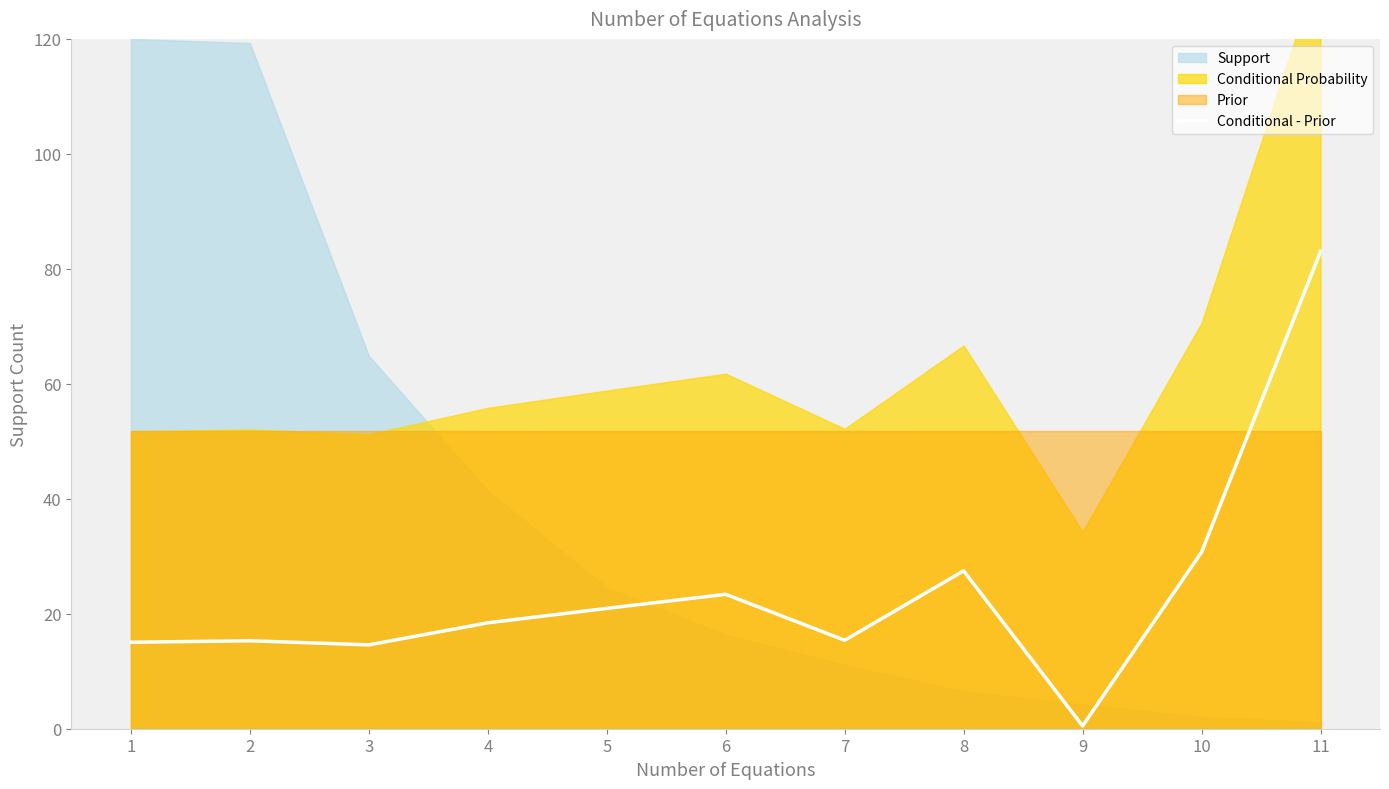

Is it true that Conditional - Prior equals 4.6 at 7?

False